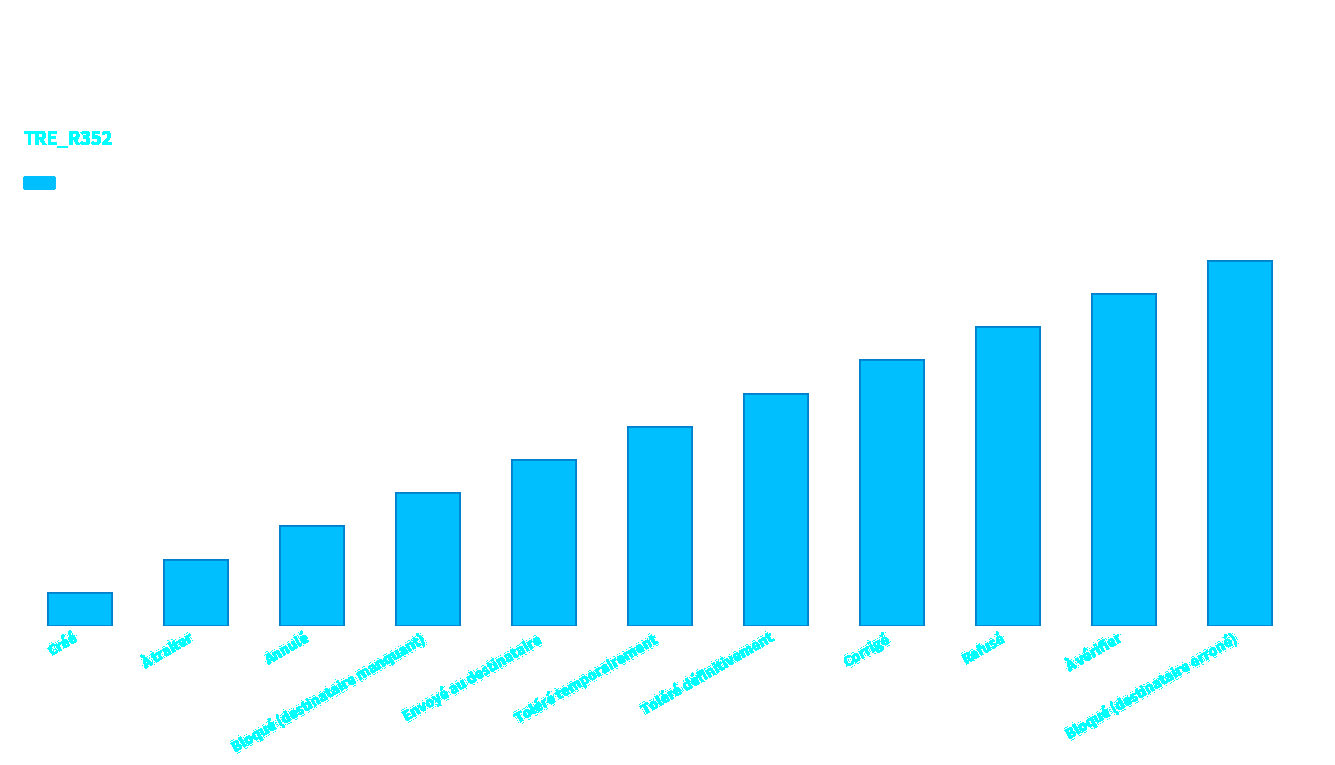

Where is the data nearest to the value 6?

Toléré temporairement